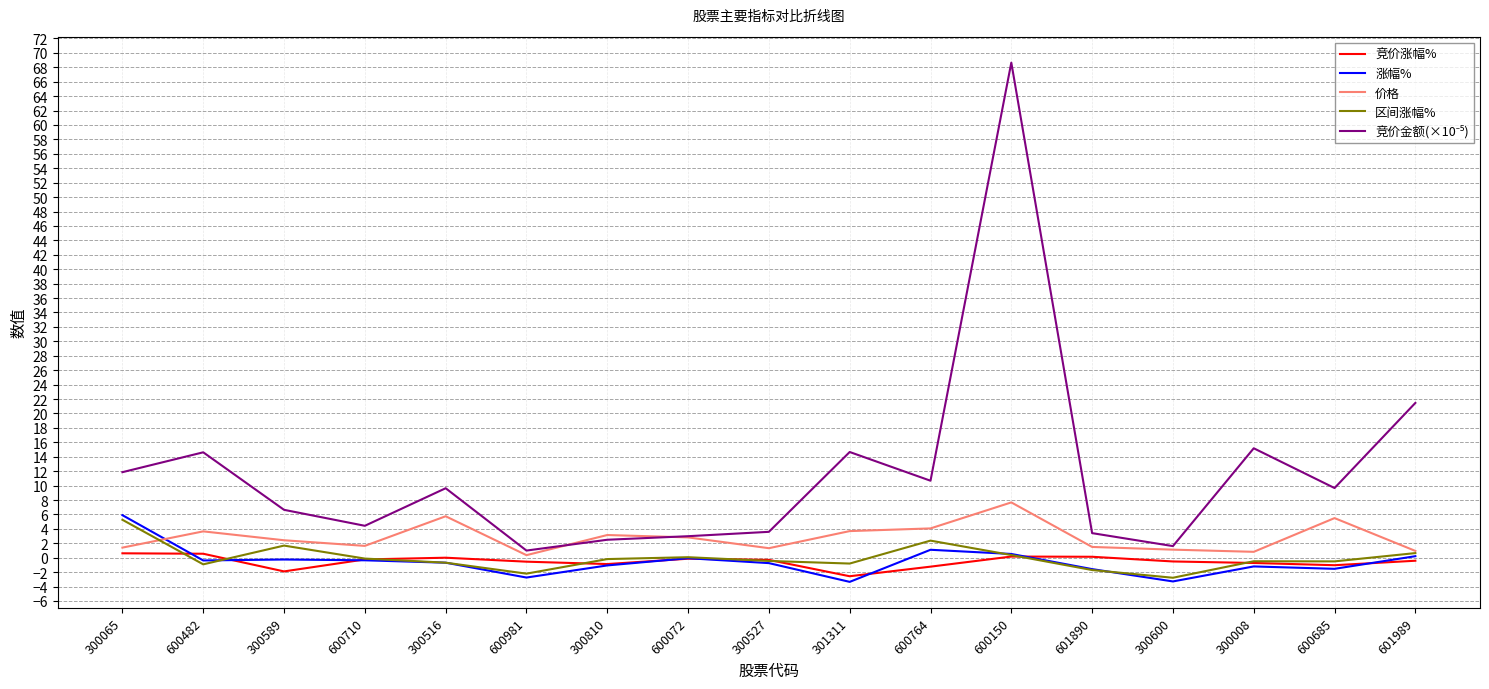

The 涨幅% series shows -0.4 at 600710. True or false?

True